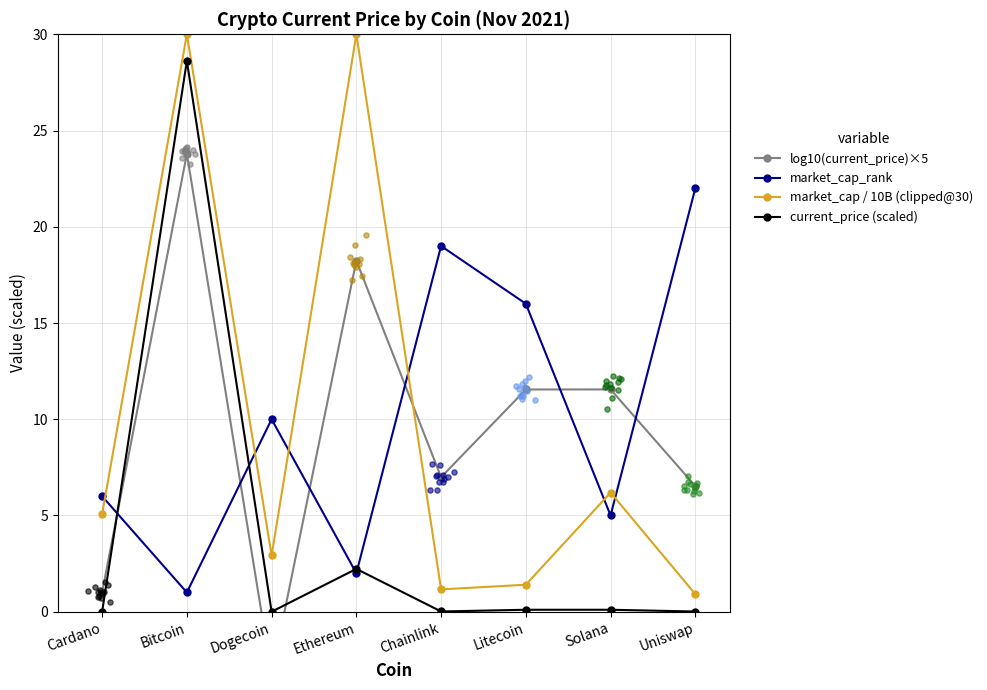

Is the value of current_price (scaled) at Cardano greater than the value of log10(current_price)×5 at Ethereum?

No